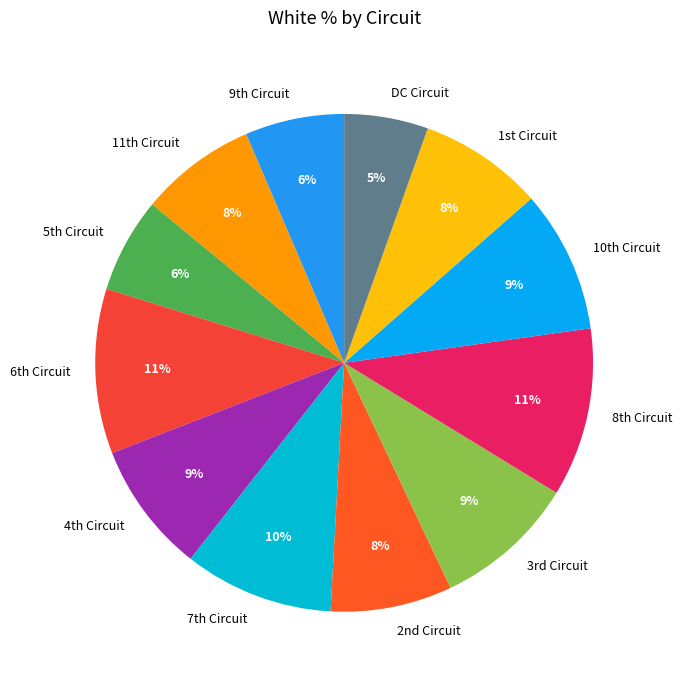

Which slice is the smallest?

DC Circuit